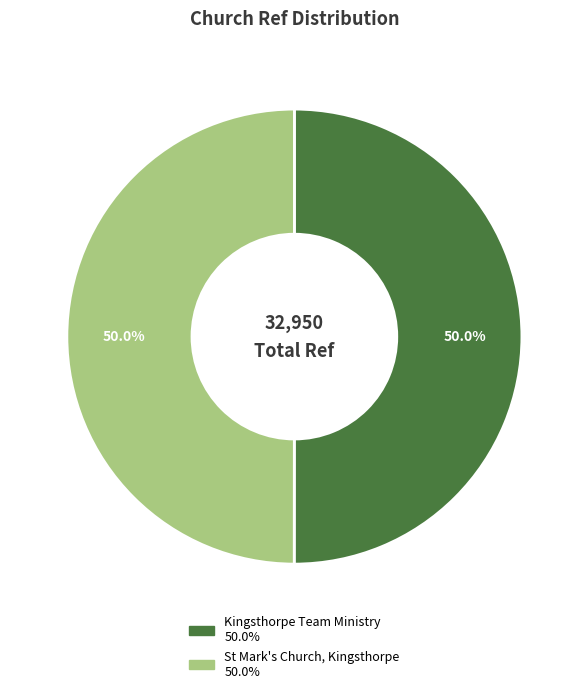

What percentage is NOT represented by St Mark's Church, Kingsthorpe?

50.0%